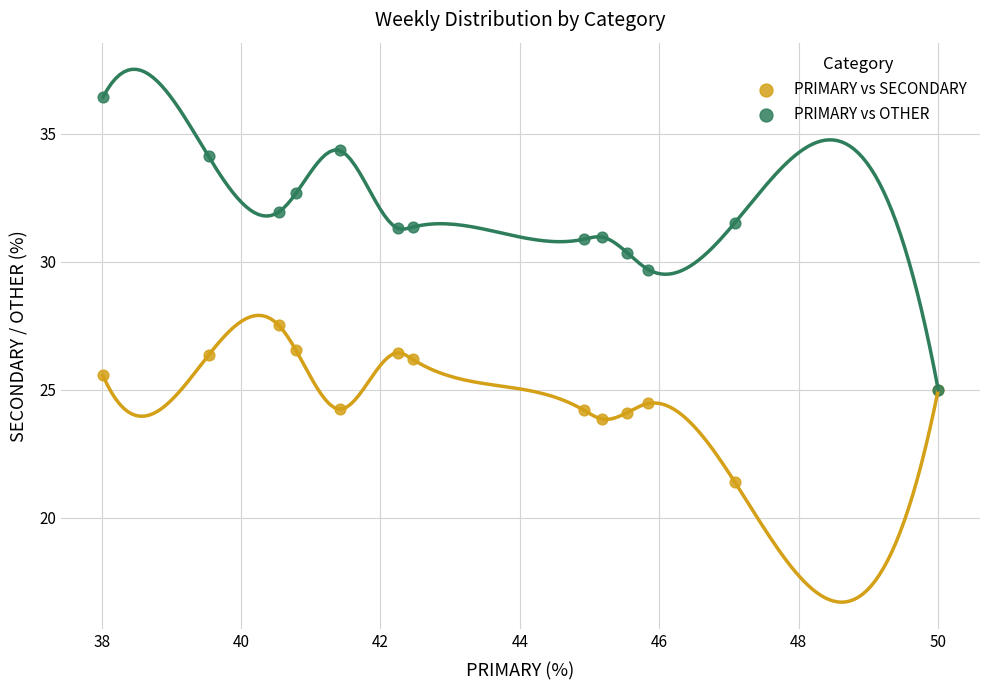

Across all series, what Y value is closest to 28?

27.5